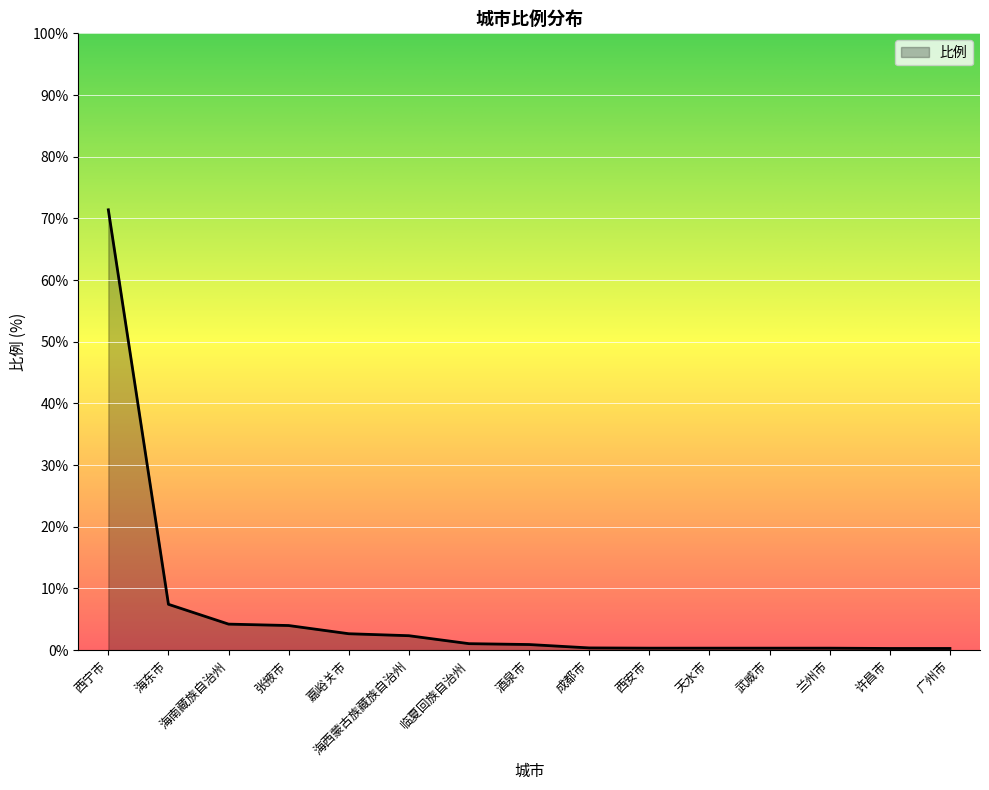

The chart shows a value of 10.7 at 海东市. True or false?

False